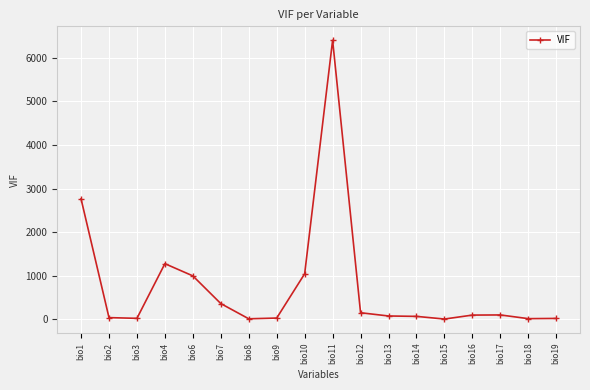

Approximately how many times larger is the value at bio15 compared to bio18?

0.3